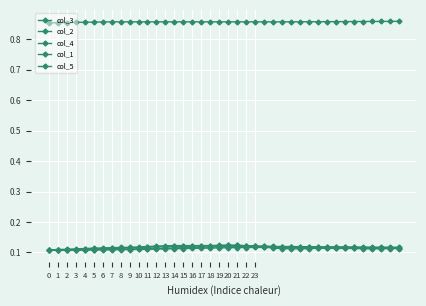

Reading left to right, list all the values displayed in this chart.

col_3: 0.1	0.1	0.1	0.1	0.1	0.1	0.1	0.1	0.1	0.1	0.1	0.1	0.1	0.1	0.1	0.1	0.1	0.1	0.1	0.1	0.1	0.1	0.1	0.1	0.1	0.1	0.1	0.1	0.1	0.1	0.1	0.1	0.1	0.1	0.1	0.1	0.1	0.1	0.1	0.1
col_2: 0.1	0.1	0.1	0.1	0.1	0.1	0.1	0.1	0.1	0.1	0.1	0.1	0.1	0.1	0.1	0.1	0.1	0.1	0.1	0.1	0.1	0.1	0.1	0.1	0.1	0.1	0.1	0.1	0.1	0.1	0.1	0.1	0.1	0.1	0.1	0.1	0.1	0.1	0.1	0.1
col_4: 0.1	0.1	0.1	0.1	0.1	0.1	0.1	0.1	0.1	0.1	0.1	0.1	0.1	0.1	0.1	0.1	0.1	0.1	0.1	0.1	0.1	0.1	0.1	0.1	0.1	0.1	0.1	0.1	0.1	0.1	0.1	0.1	0.1	0.1	0.1	0.1	0.1	0.1	0.1	0.1
col_1: 0.1	0.1	0.1	0.1	0.1	0.1	0.1	0.1	0.1	0.1	0.1	0.1	0.1	0.1	0.1	0.1	0.1	0.1	0.1	0.1	0.1	0.1	0.1	0.1	0.1	0.1	0.1	0.1	0.1	0.1	0.1	0.1	0.1	0.1	0.1	0.1	0.1	0.1	0.1	0.1
col_5: 0.9	0.9	0.9	0.9	0.9	0.9	0.9	0.9	0.9	0.9	0.9	0.9	0.9	0.9	0.9	0.9	0.9	0.9	0.9	0.9	0.9	0.9	0.9	0.9	0.9	0.9	0.9	0.9	0.9	0.9	0.9	0.9	0.9	0.9	0.9	0.9	0.9	0.9	0.9	0.9